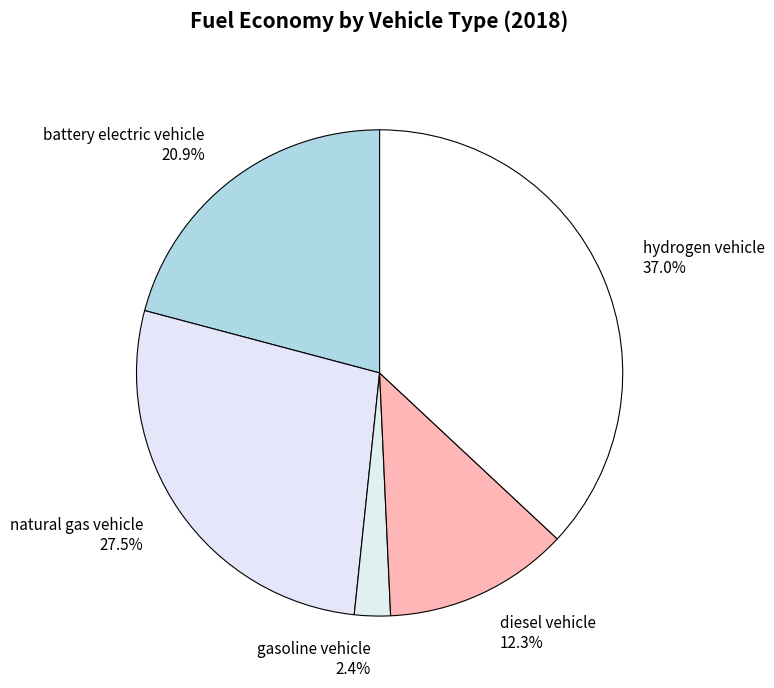

Is it true that battery electric vehicle is 21% of the pie?

True